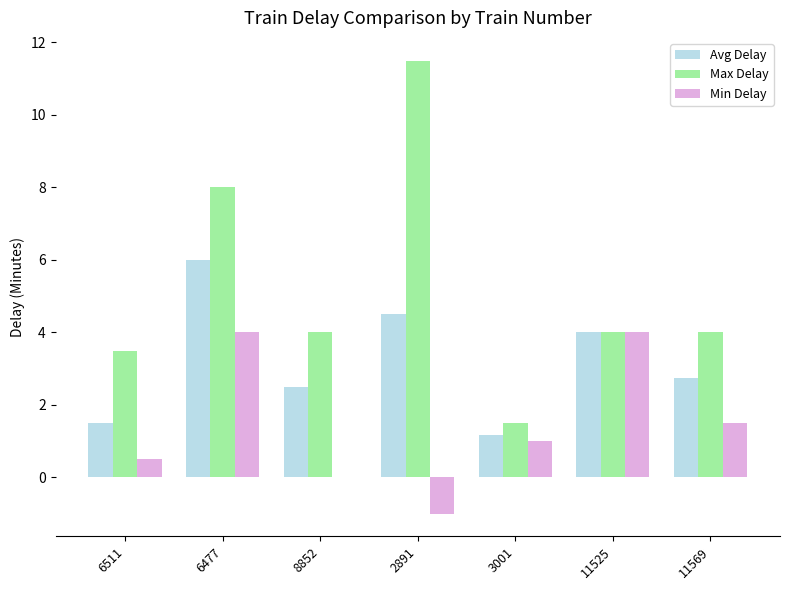

What are all the series names shown in the legend?

Avg Delay, Max Delay, Min Delay